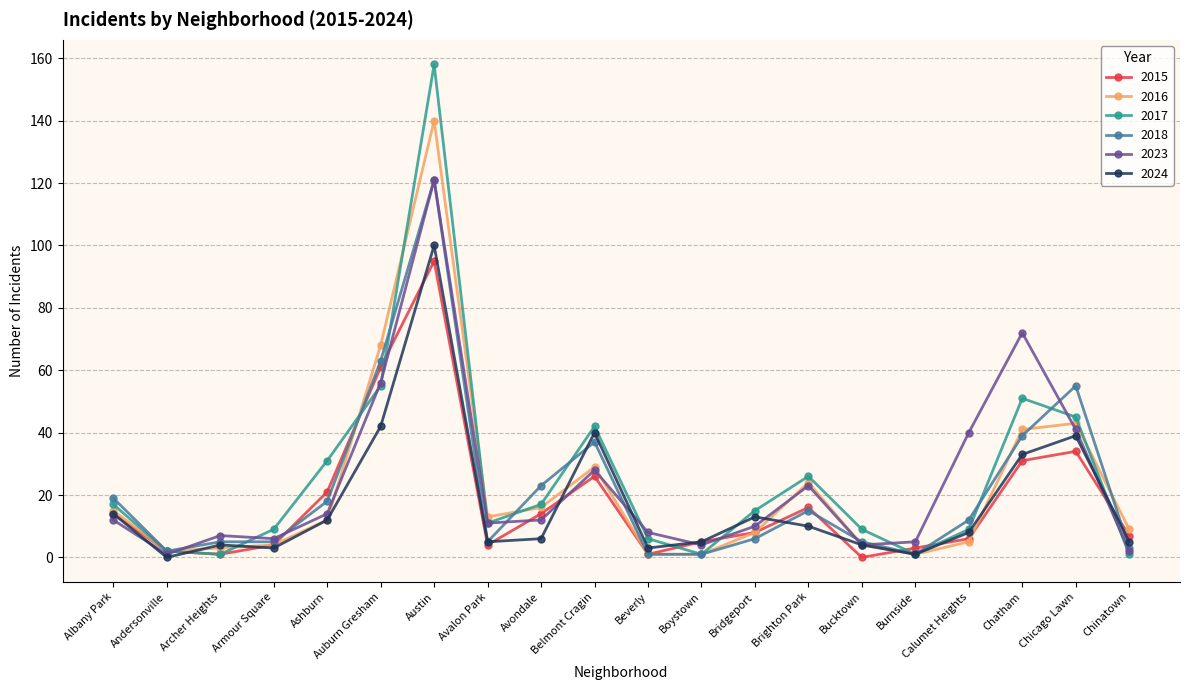

True or false: 2017 has more than 0 points higher than both neighbors.

True